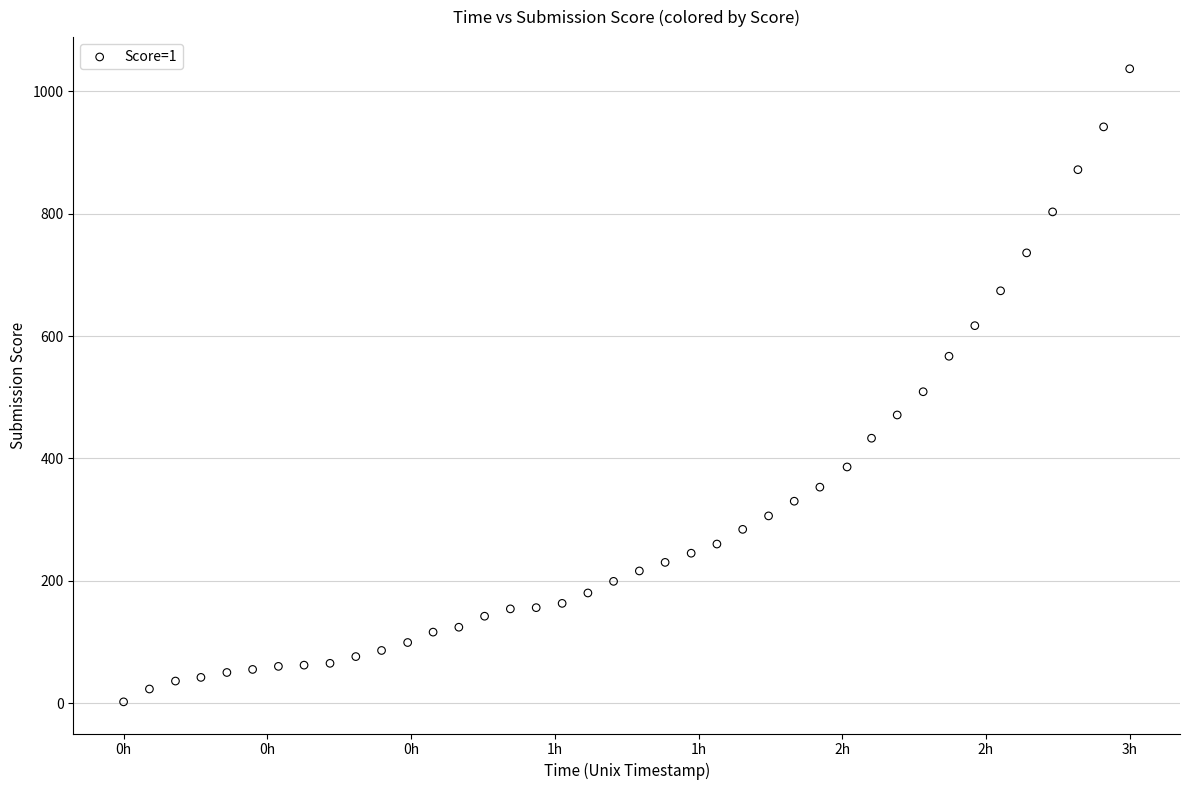

What is the range of Y values (max minus min)?

1035